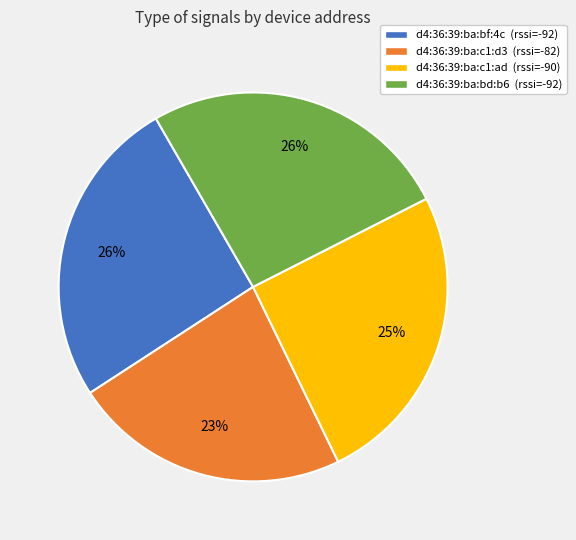

How many slices are in this pie chart?

4